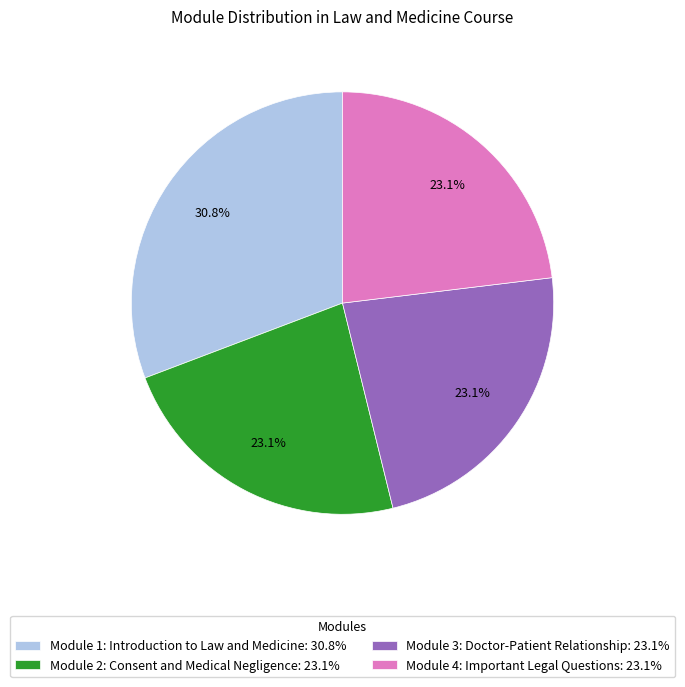

Which has a higher value, Module 2: Consent and Medical Negligence or Module 1: Introduction to Law and Medicine?

Module 1: Introduction to Law and Medicine